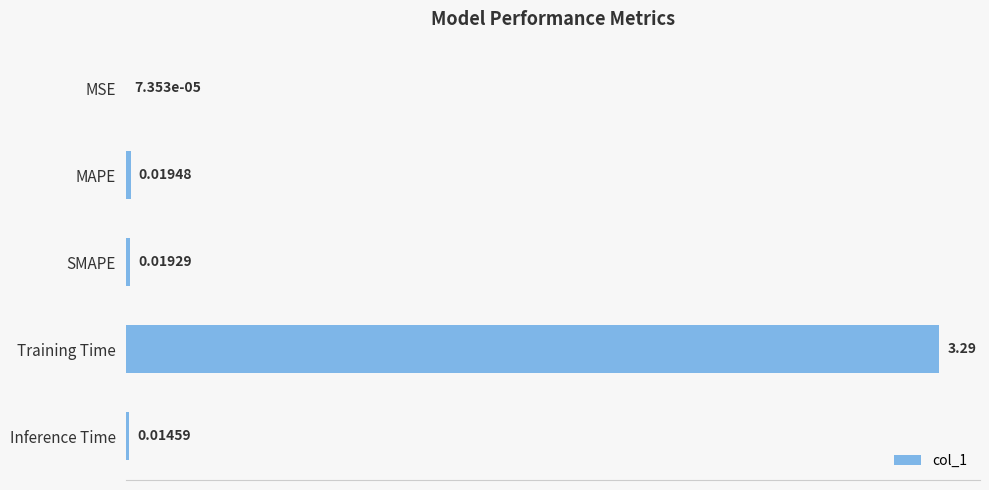

Which category has the highest value across all series?

Training Time